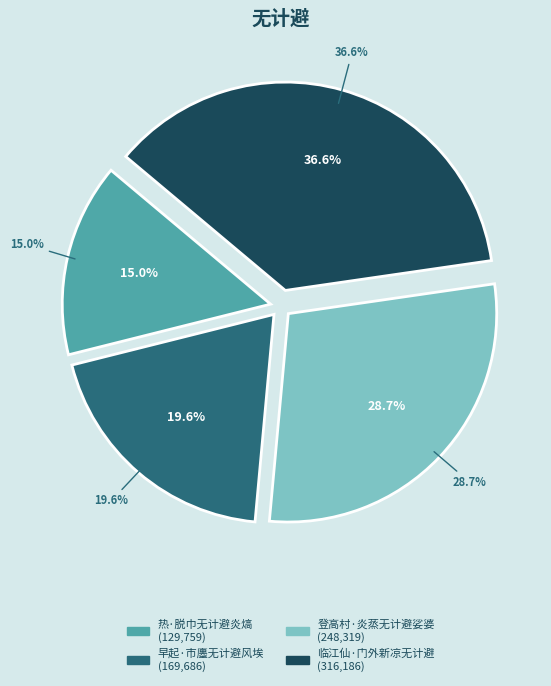

To the nearest percent, what percentage of the pie is 临江仙·门外新凉无计避?

37%